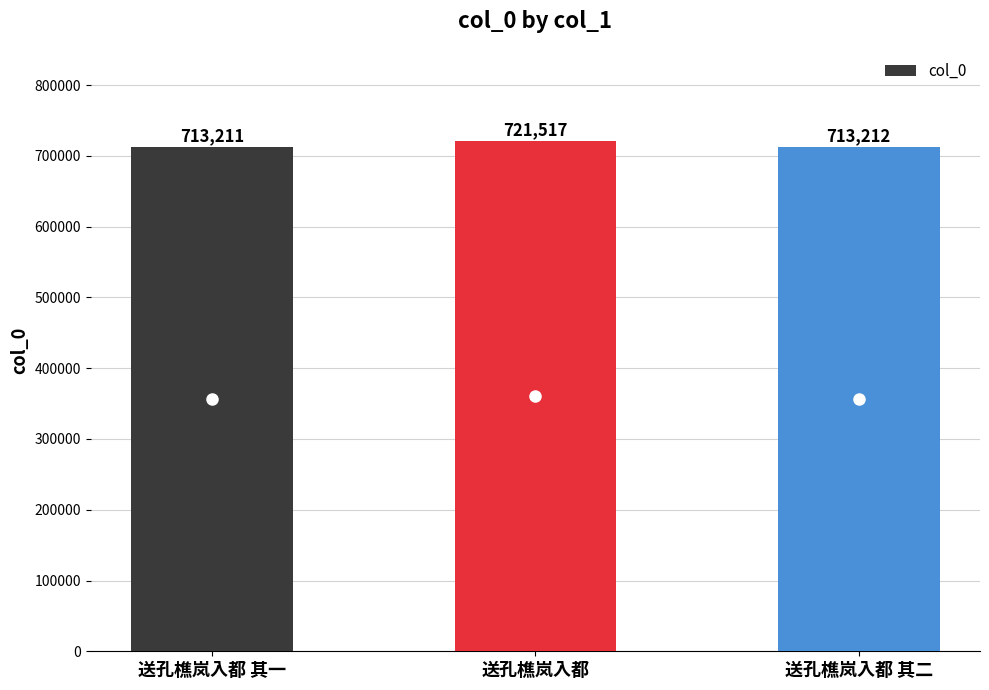

List the labels in order of value, smallest first.

送孔樵岚入都 其一, 送孔樵岚入都 其二, 送孔樵岚入都